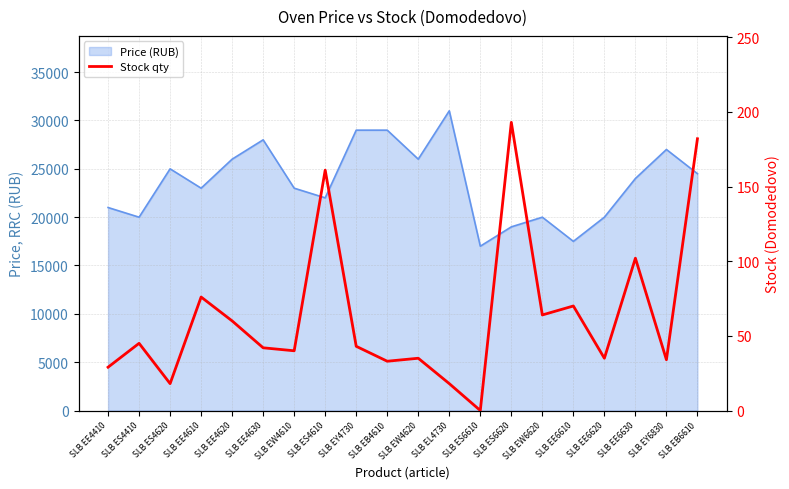

The chart shows a value of 18 at SLB EL4730. True or false?

True